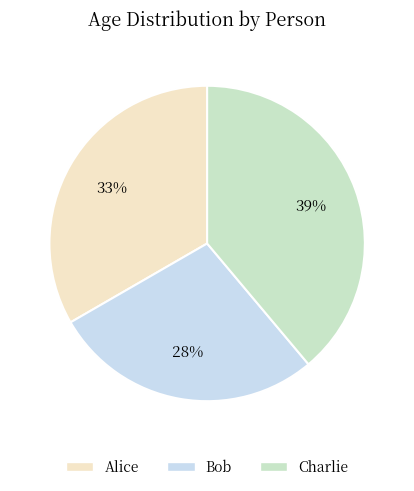

Which slice is the smallest?

Bob